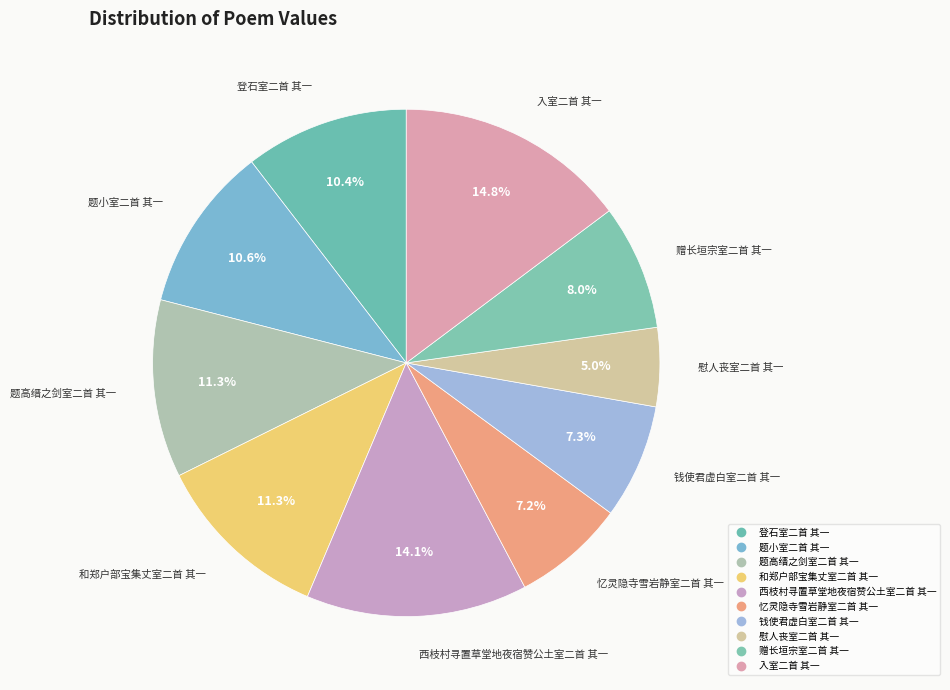

How many segments does this pie chart have?

10